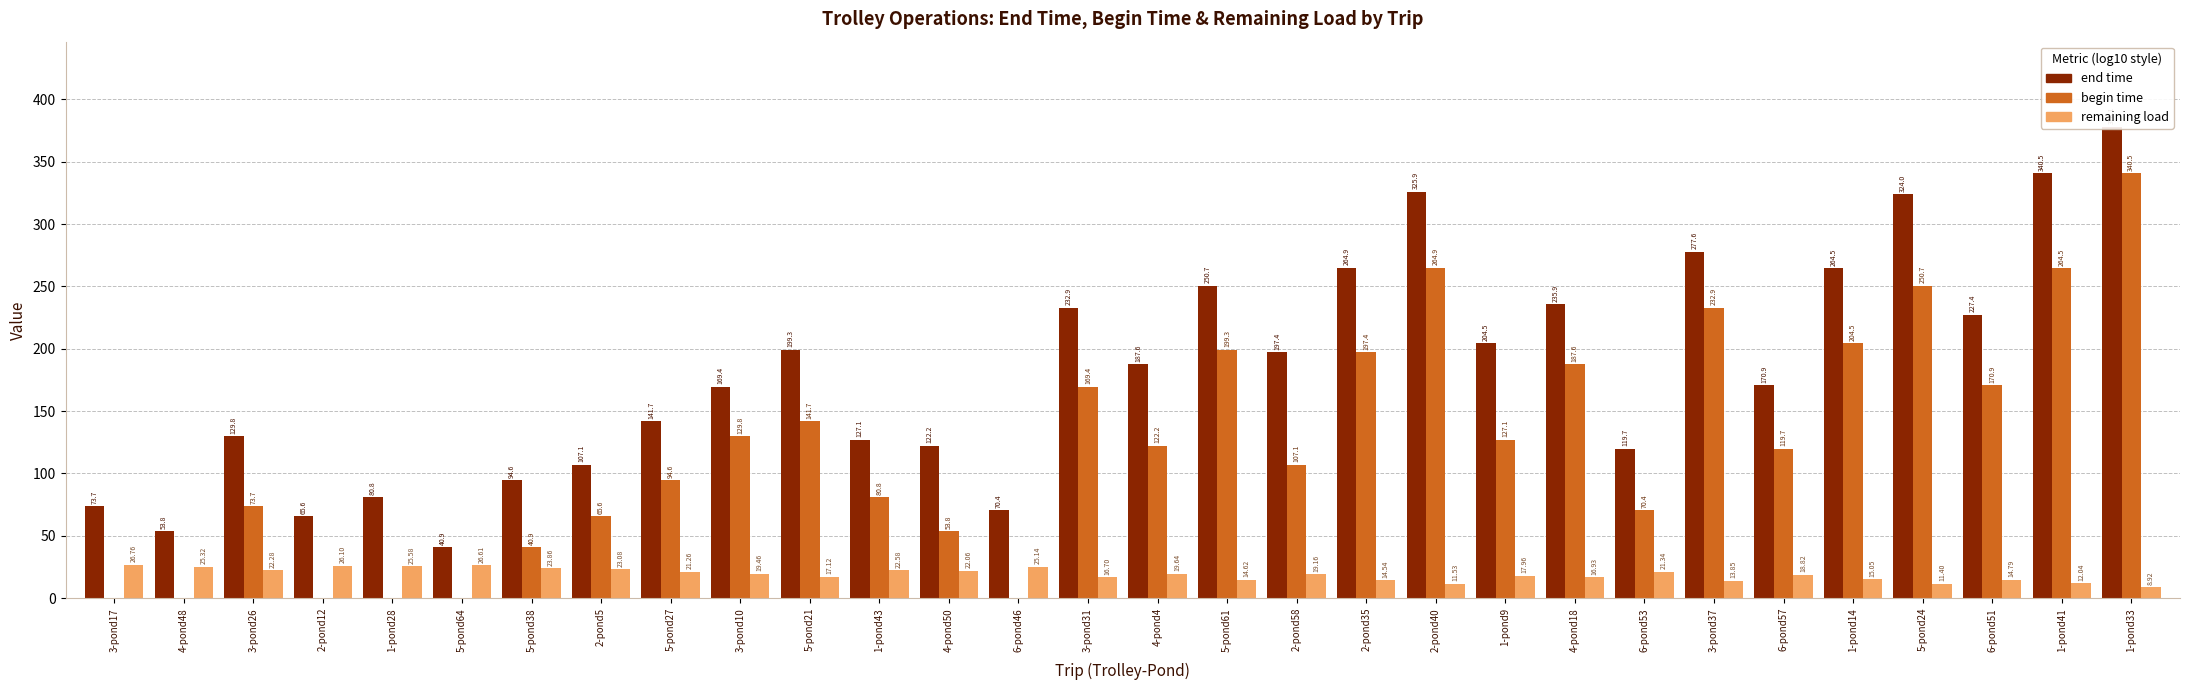

Which label corresponds to the smallest value in the chart?

3-pond17